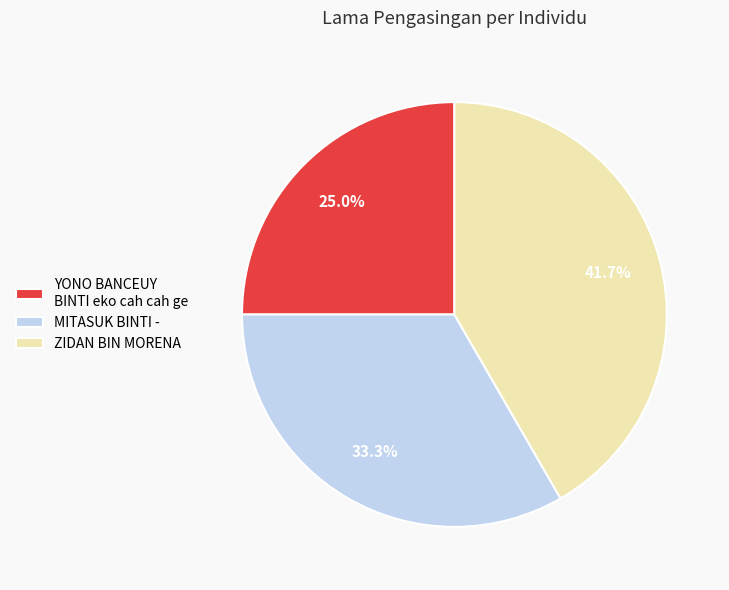

To the nearest percent, what is the difference between the YONO BANCEUY BINTI eko cah cah ge and ZIDAN BIN MORENA slice percentages?

17%